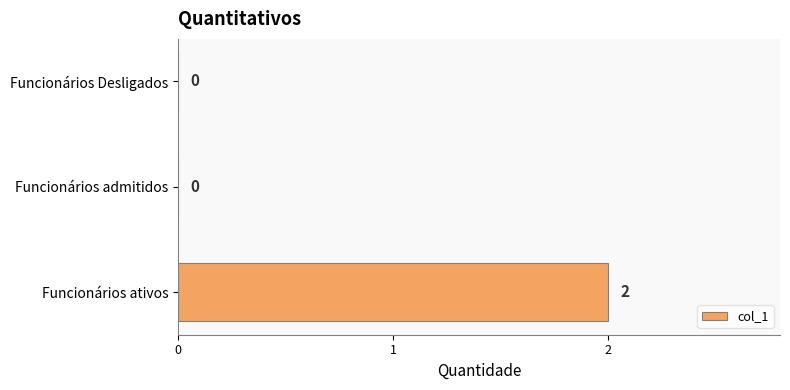

True or false: the data shows 3 at Funcionários ativos.

False